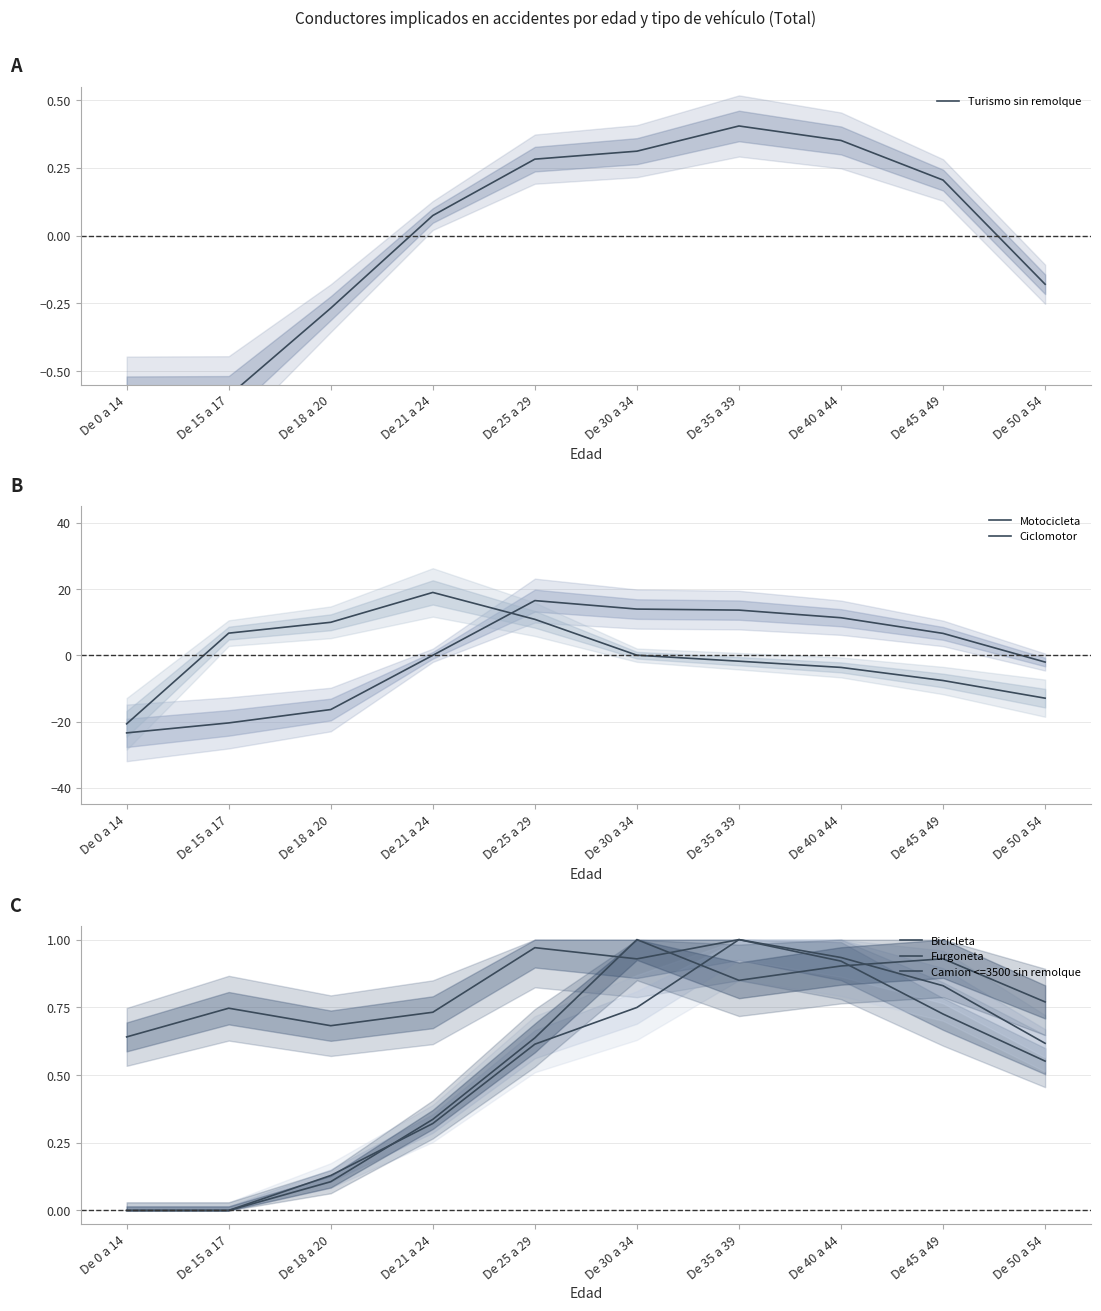

At which category is the sum across all series the highest?

De 25 a 29